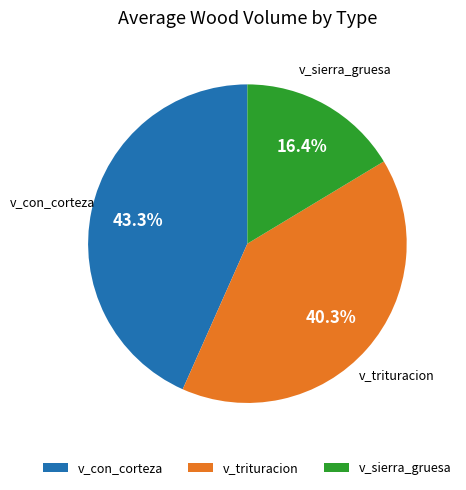

Does v_con_corteza represent more than half of the total?

No